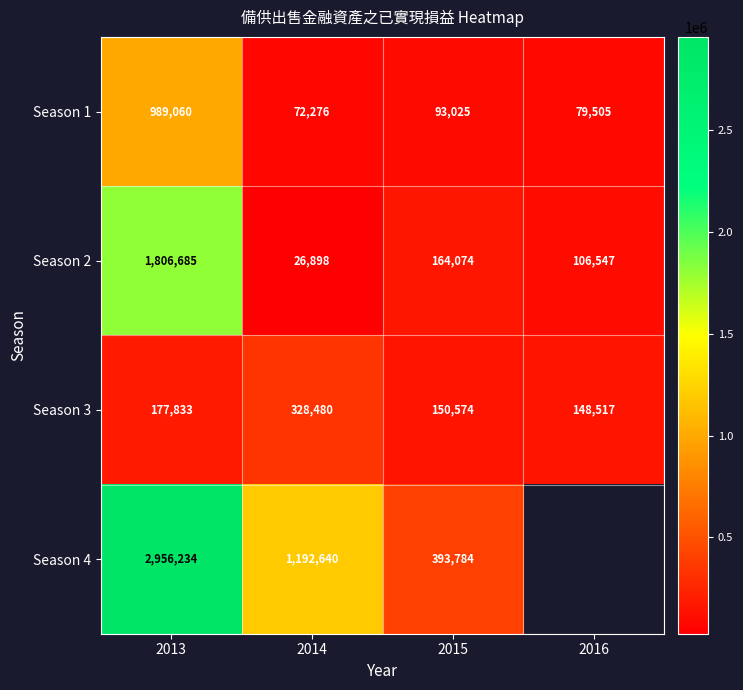

The Season 3 series shows 328480 at 2014. True or false?

True